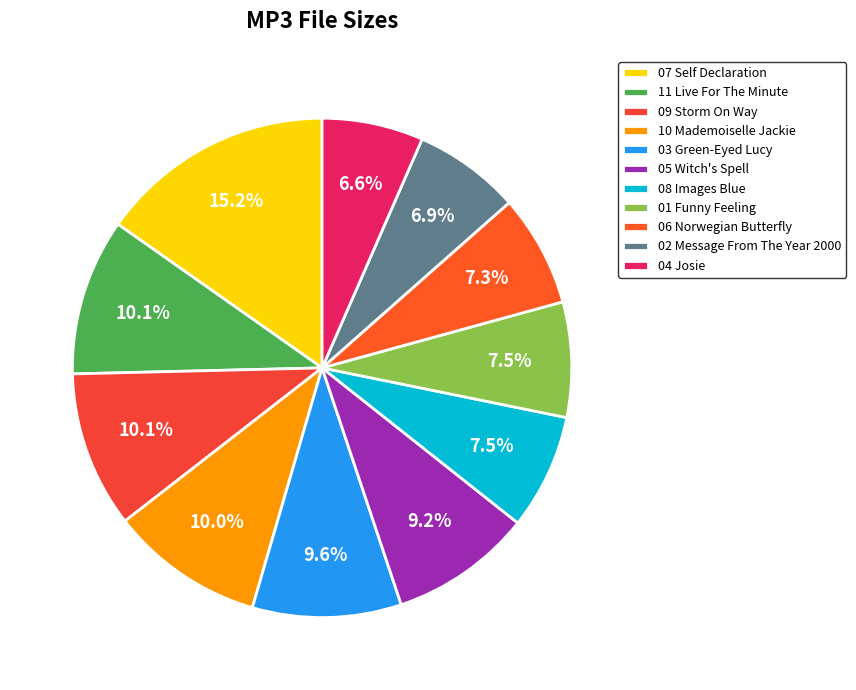

Rank the categories by value from lowest to highest.

04 Josie.mp3, 02 Message From The Year 2000.mp3, 06 Norwegian Butterfly.mp3, 01 Funny Feeling.mp3, 08 Images Blue.mp3, 05 Witch's Spell.mp3, 03 Green-Eyed Lucy.mp3, 10 Mademoiselle Jackie.mp3, 09 Storm On Way.mp3, 11 Live For The Minute.mp3, 07 Self Declaration.mp3